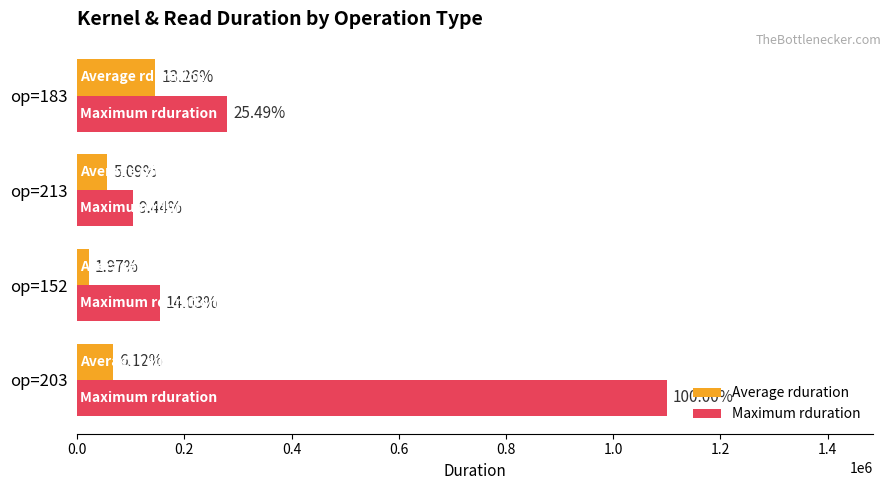

What is the difference between the maximum and minimum values in the Maximum rduration series?

995990